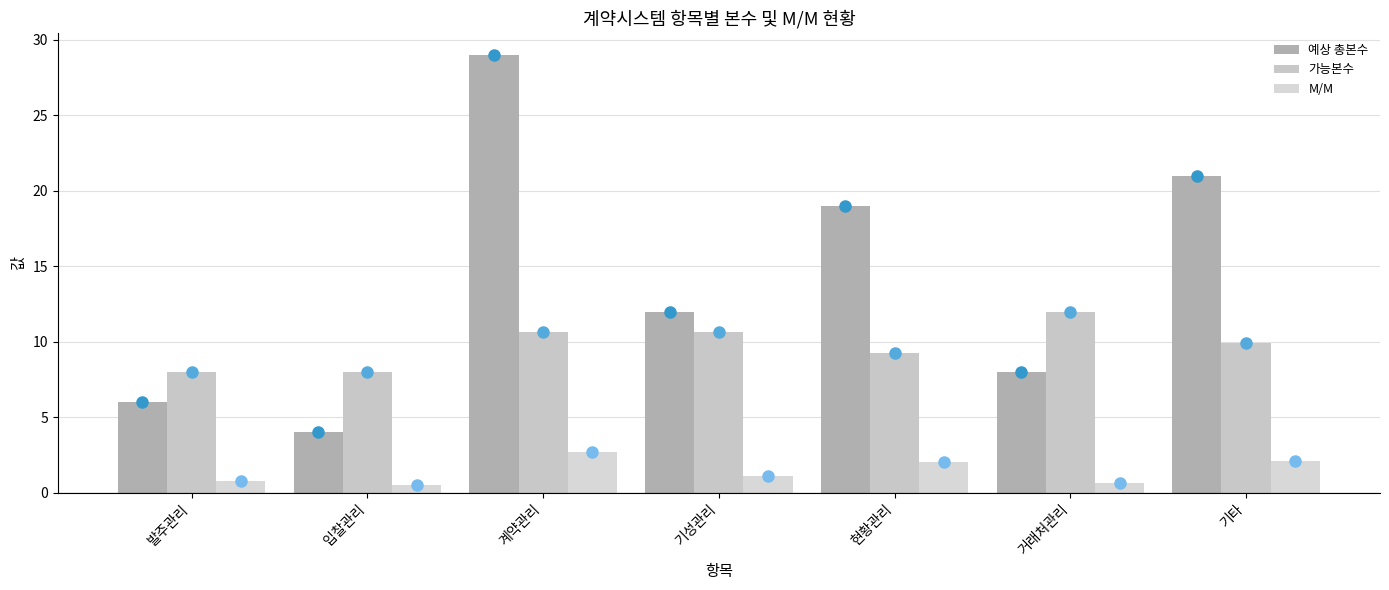

What is the label of the 4th bar from the right?

기성관리